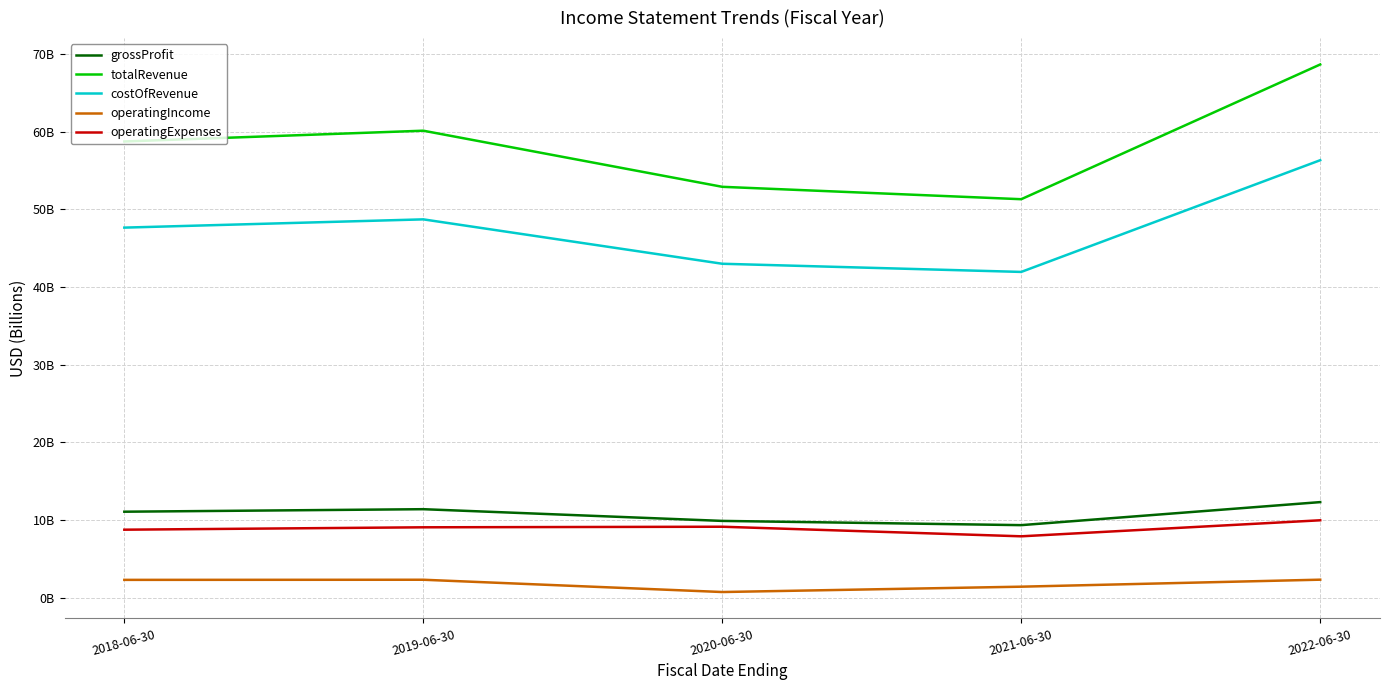

Is this an area chart (filled region under the line)?

No